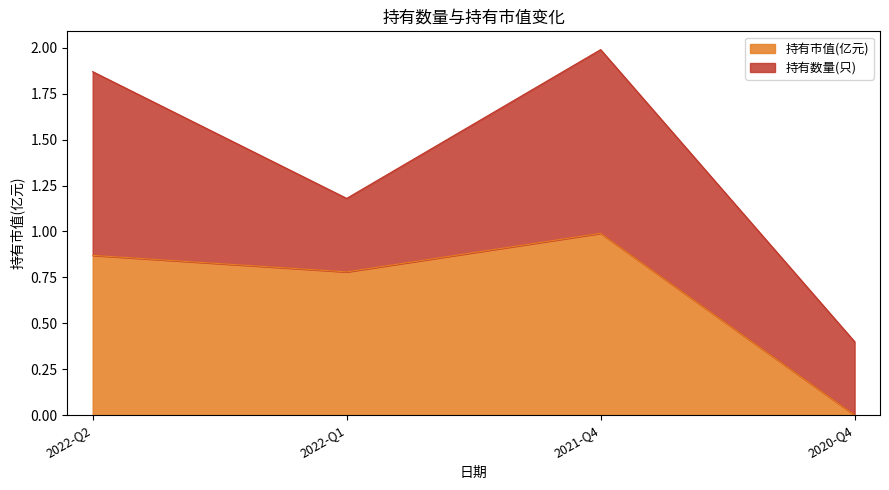

What is the value of the 1st point from the left?

0.9